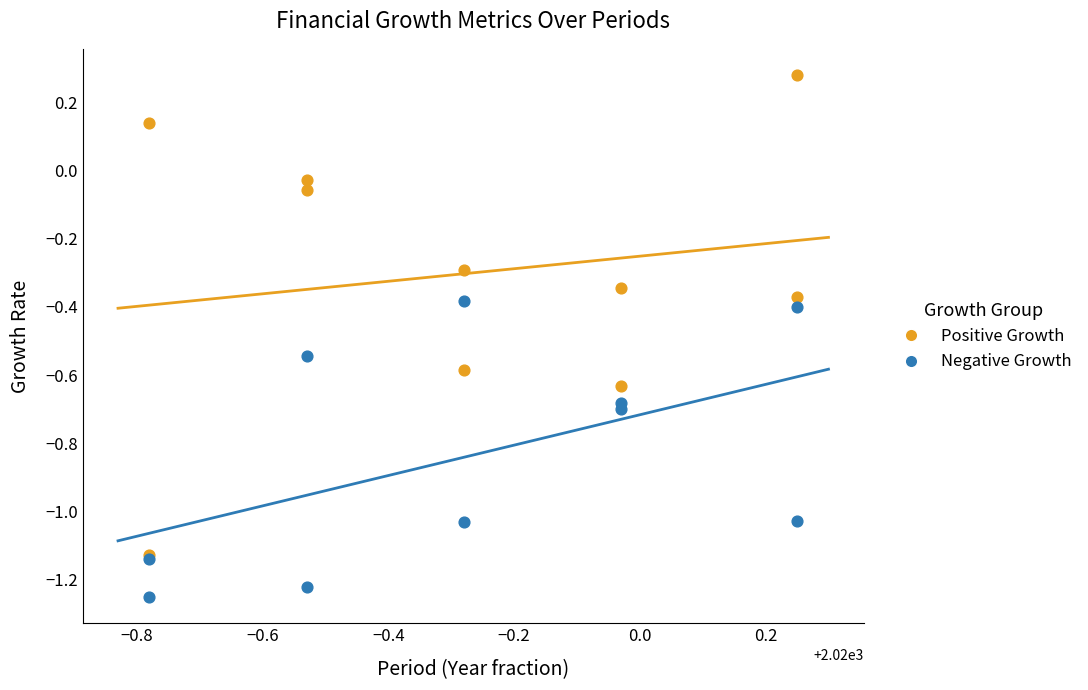

Which series contains the lowest Y value?

Negative Growth